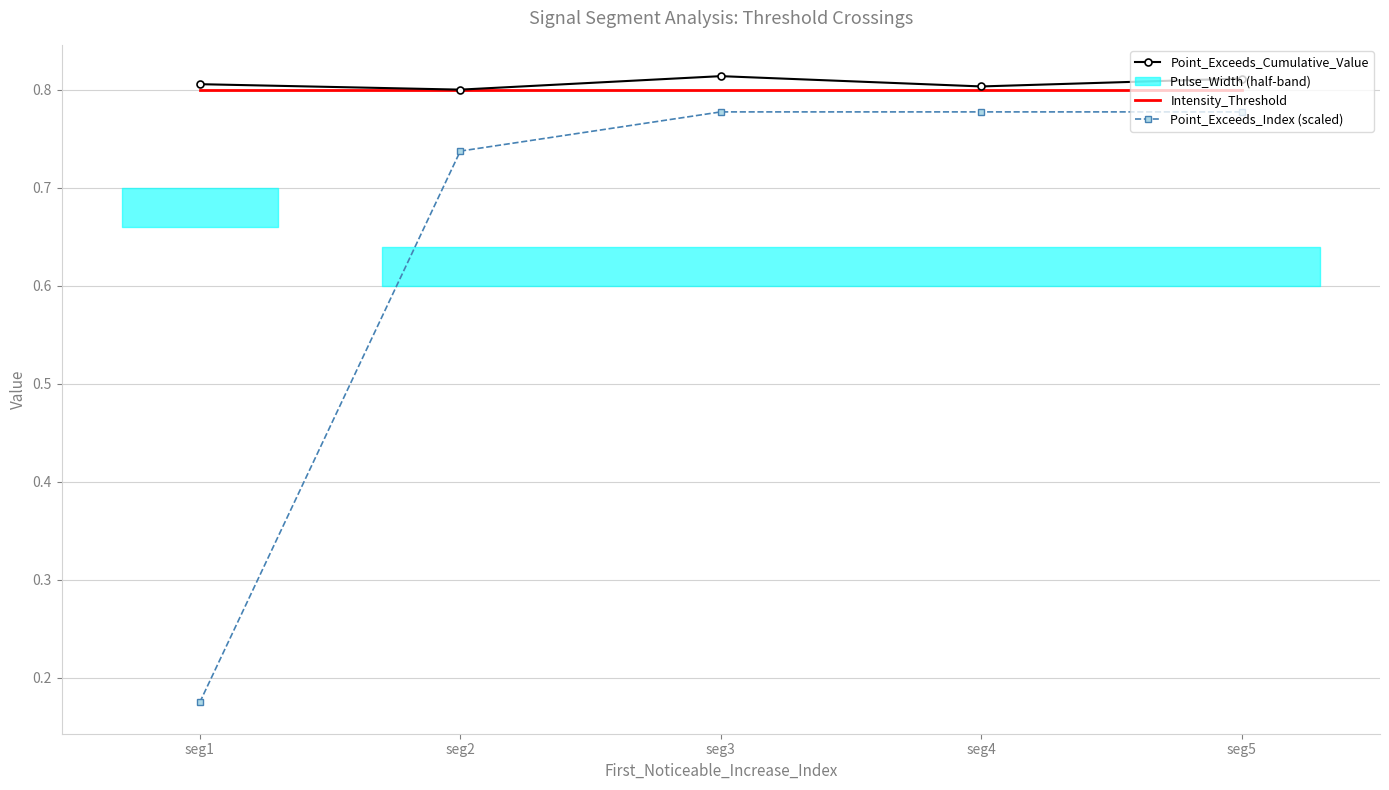

Is it true that Intensity_Threshold equals 0.3 at seg2?

False